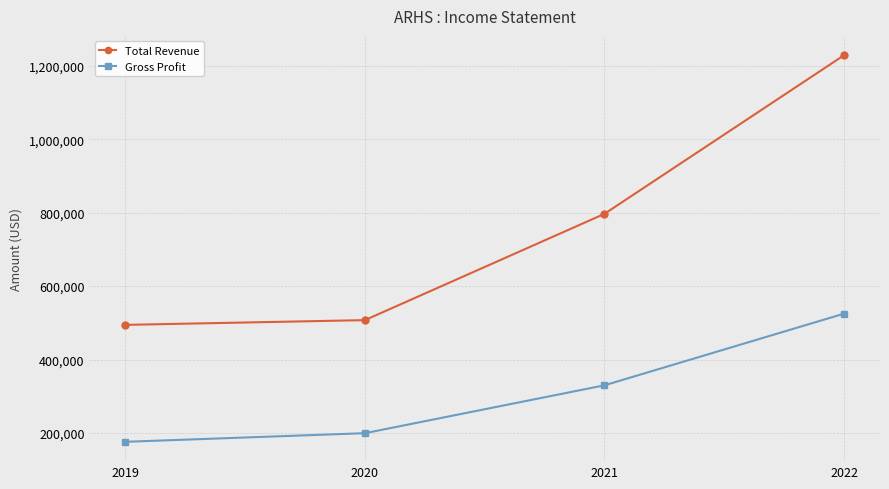

What value does the Total Revenue series have at 2021?

796900